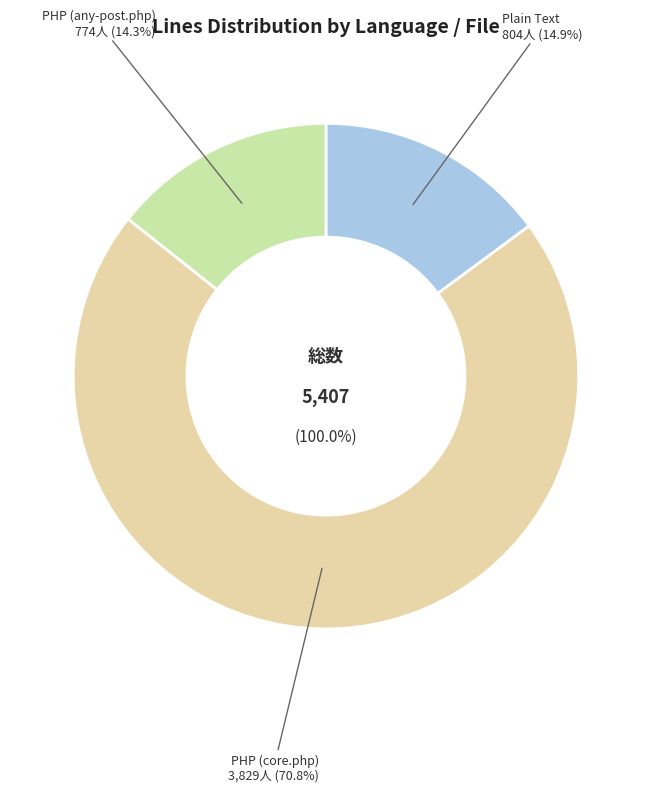

To the nearest percent, what is the difference between the Plain Text and PHP (any-post.php) slice percentages?

1%